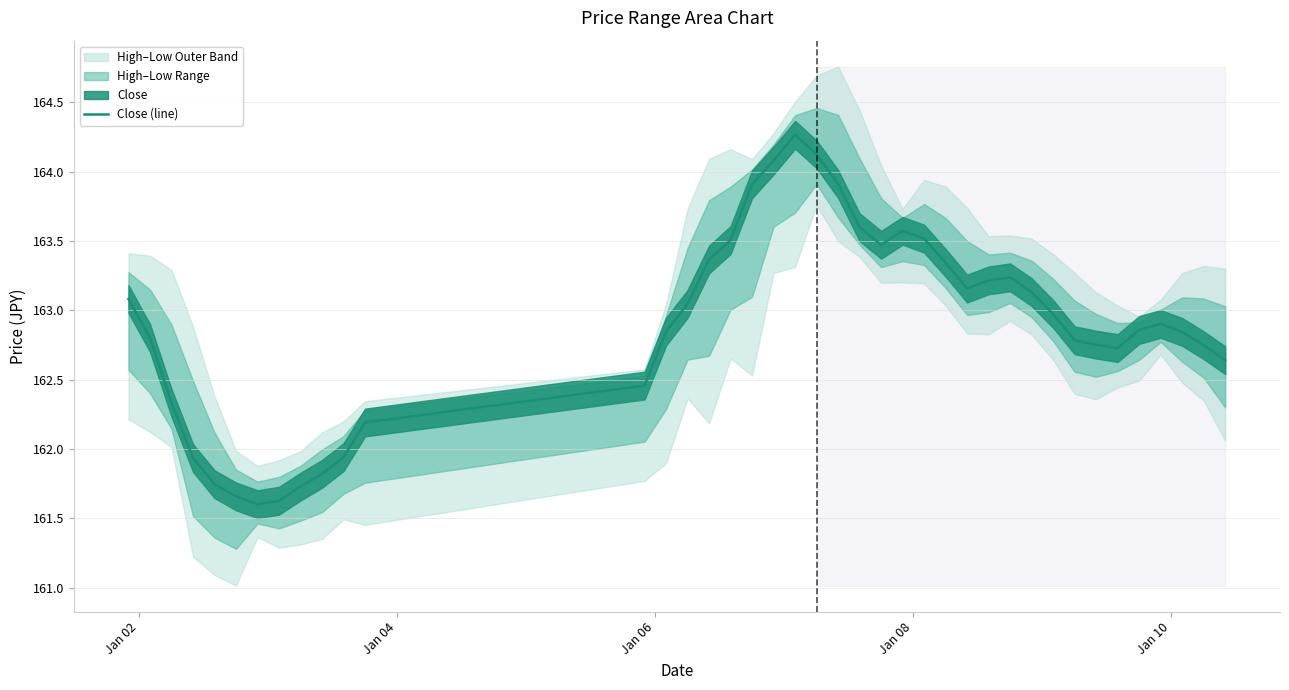

How many categories are shown in the chart?

40